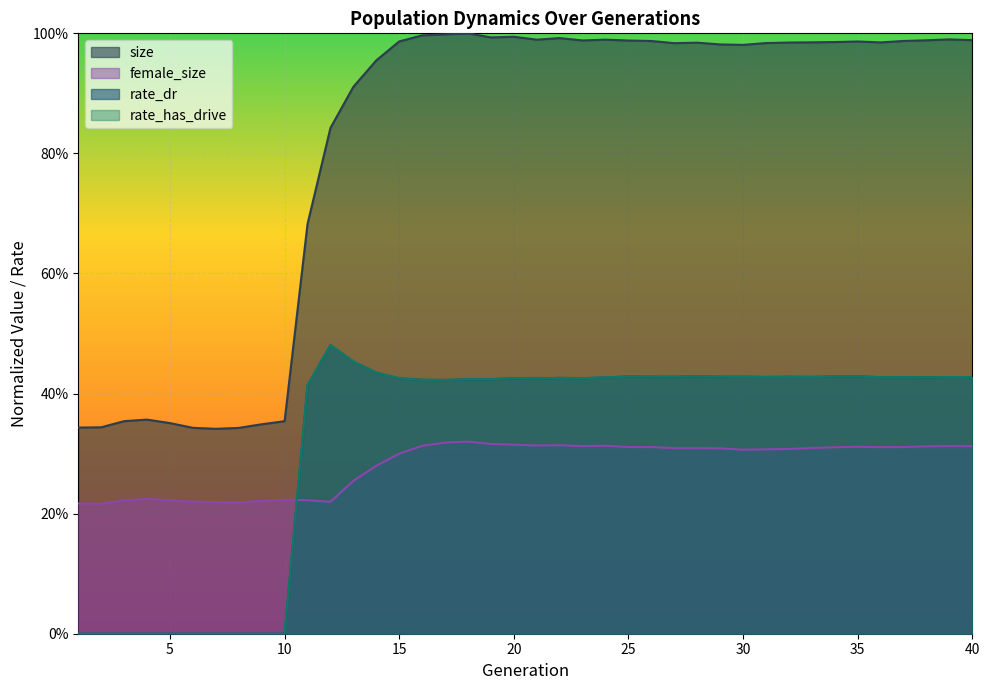

Reading left to right, list all the values displayed in this chart.

size: 0.3	0.3	0.4	0.4	0.4	0.3	0.3	0.3	0.3	0.4	0.7	0.8	0.9	1.0	1.0	1.0	1.0	1.0	1.0	1.0	1.0	1.0	1.0	1.0	1.0	1.0	1.0	1.0	1.0	1.0	1.0	1.0	1.0	1.0	1.0	1.0	1.0	1.0	1.0	1.0
female_size: 0.2	0.2	0.2	0.2	0.2	0.2	0.2	0.2	0.2	0.2	0.2	0.2	0.3	0.3	0.3	0.3	0.3	0.3	0.3	0.3	0.3	0.3	0.3	0.3	0.3	0.3	0.3	0.3	0.3	0.3	0.3	0.3	0.3	0.3	0.3	0.3	0.3	0.3	0.3	0.3
rate_dr: 0.0	0.0	0.0	0.0	0.0	0.0	0.0	0.0	0.0	0.0	0.4	0.5	0.5	0.4	0.4	0.4	0.4	0.4	0.4	0.4	0.4	0.4	0.4	0.4	0.4	0.4	0.4	0.4	0.4	0.4	0.4	0.4	0.4	0.4	0.4	0.4	0.4	0.4	0.4	0.4
rate_has_drive: 0.0	0.0	0.0	0.0	0.0	0.0	0.0	0.0	0.0	0.0	0.4	0.5	0.5	0.4	0.4	0.4	0.4	0.4	0.4	0.4	0.4	0.4	0.4	0.4	0.4	0.4	0.4	0.4	0.4	0.4	0.4	0.4	0.4	0.4	0.4	0.4	0.4	0.4	0.4	0.4